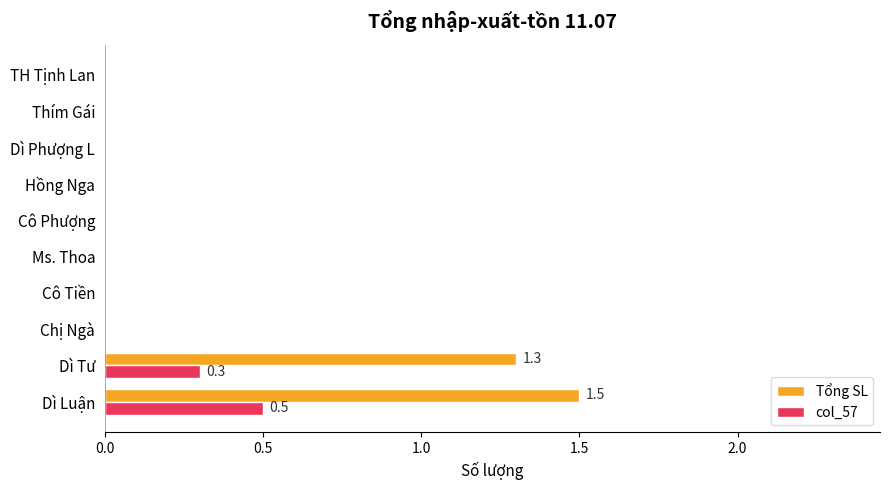

Between Dì Luận and Thím Gái, which series saw the biggest shift?

Tổng SL